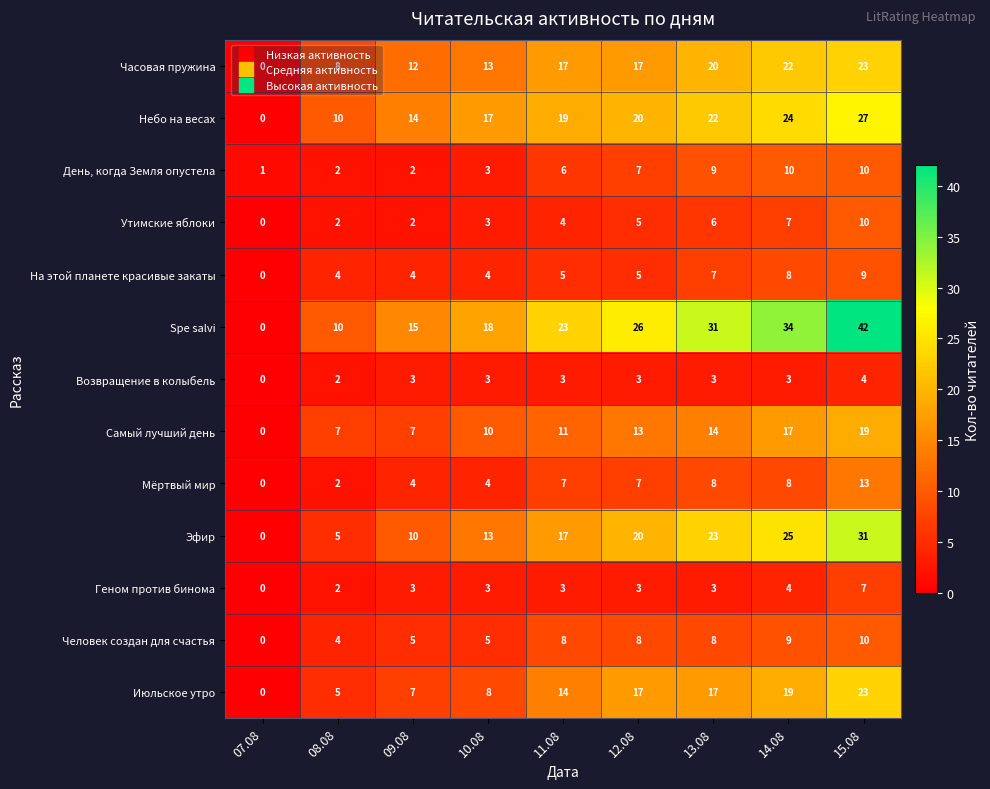

What is the total value across all series at 15.08?

228